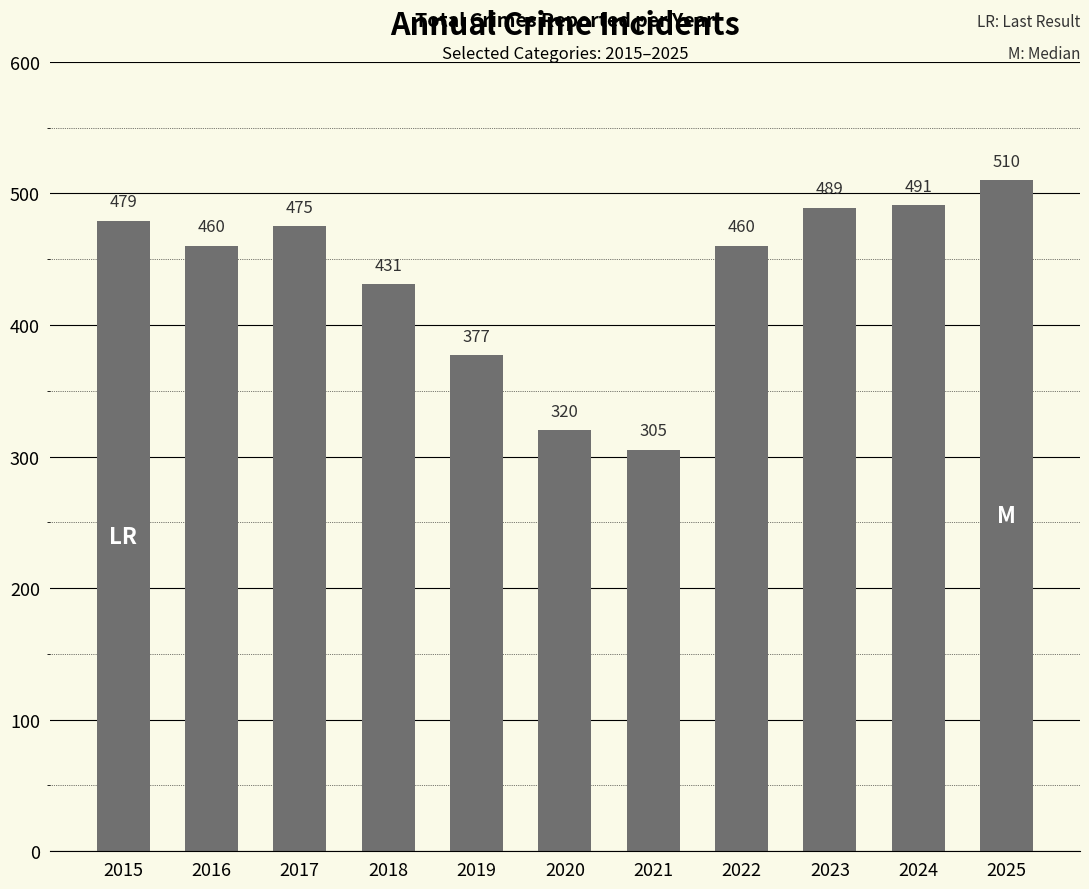

Reading left to right, list all the values displayed in this chart.

479	460	475	431	377	320	305	460	489	491	510